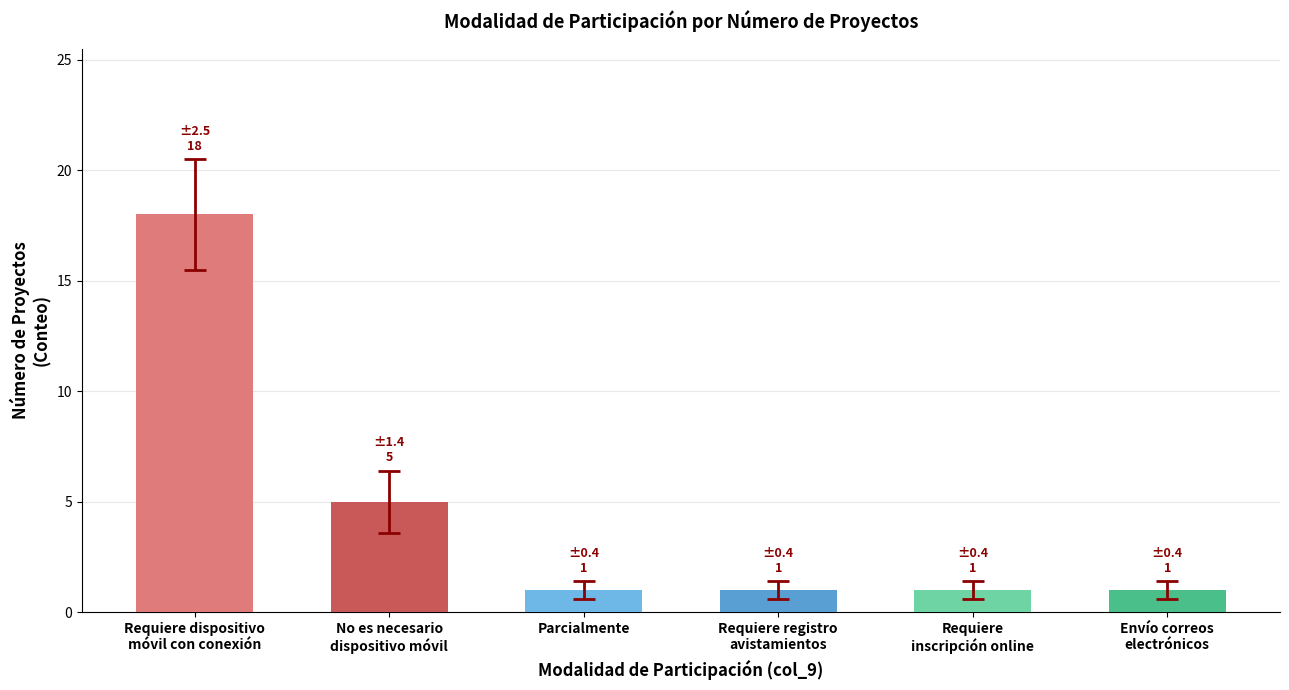

What is the sum of all values?

27